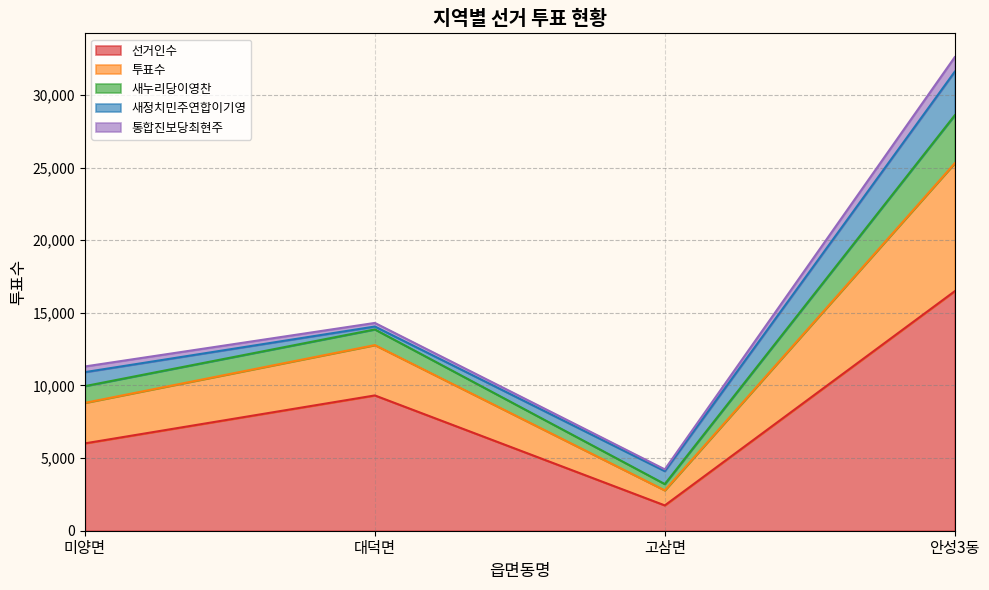

At which label does 선거인수 reach its peak?

안성3동